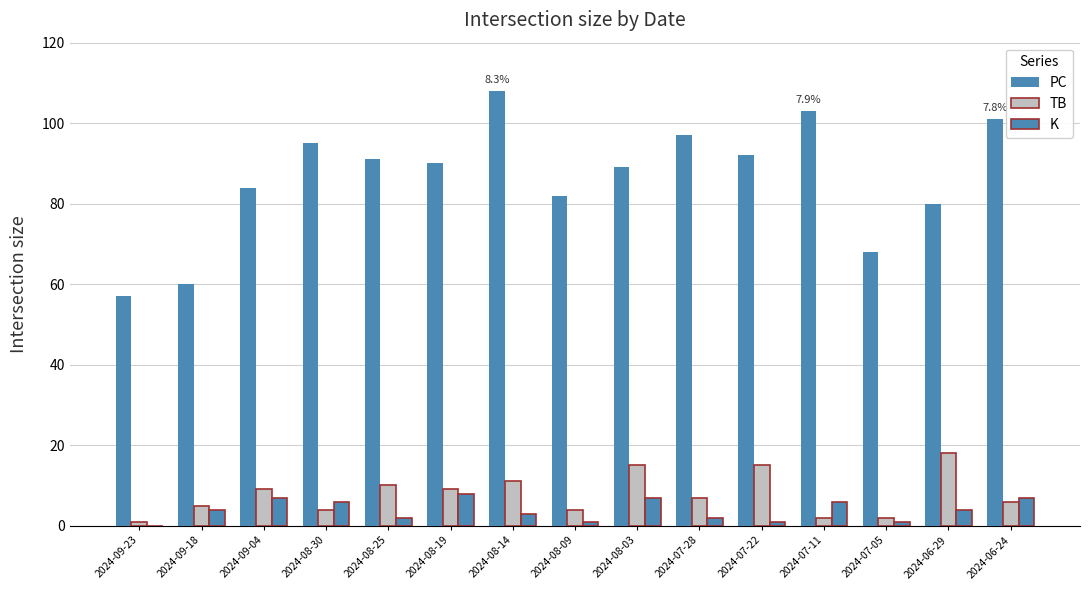

Are the bars grouped side by side (vs. stacked)?

Yes